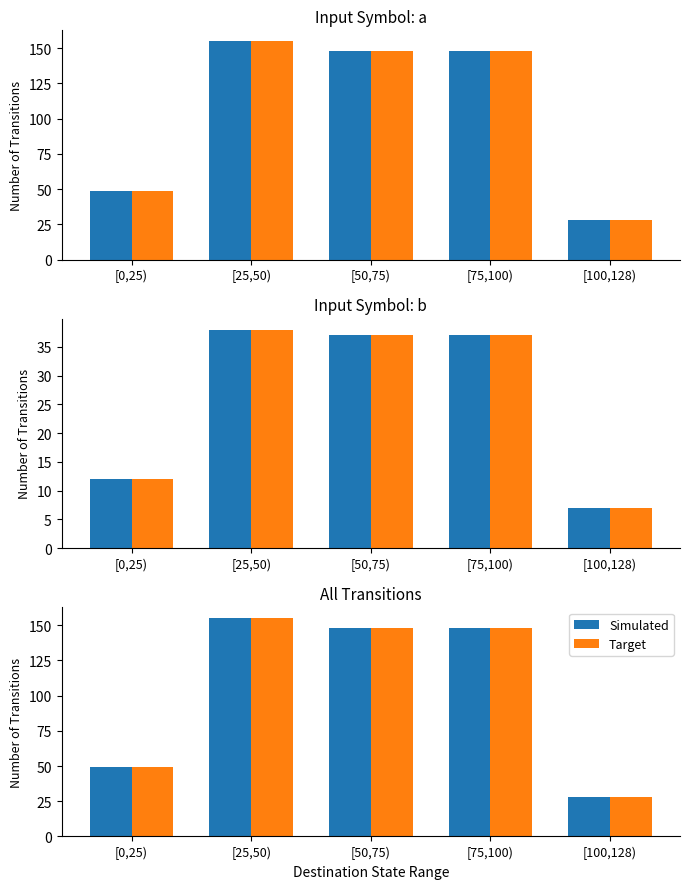

How many bars are there in each group?

2